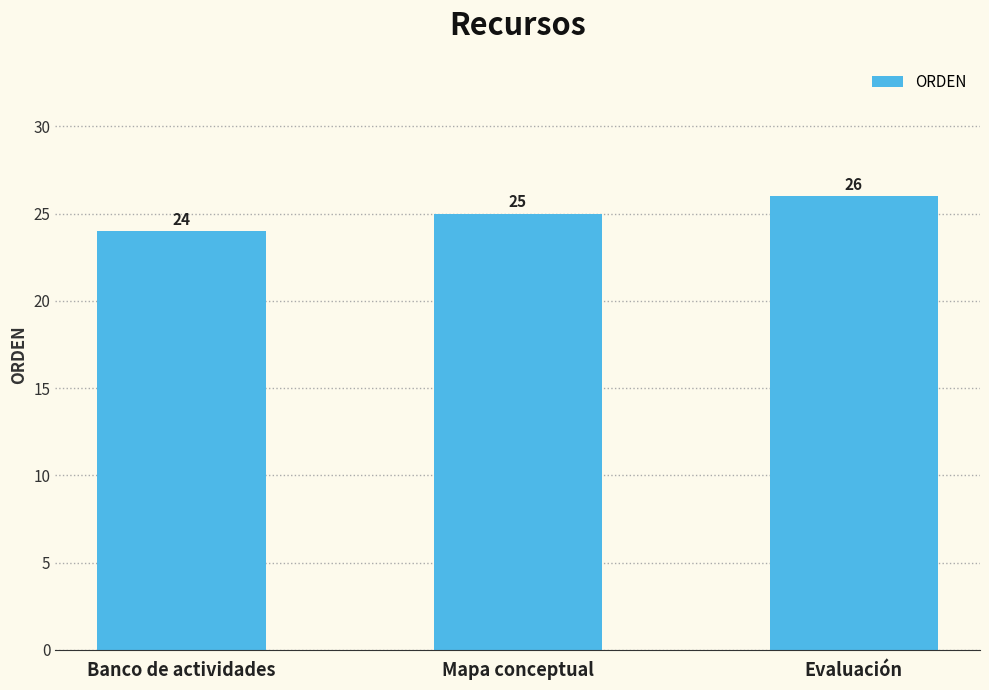

What is the maximum value shown in the chart?

26